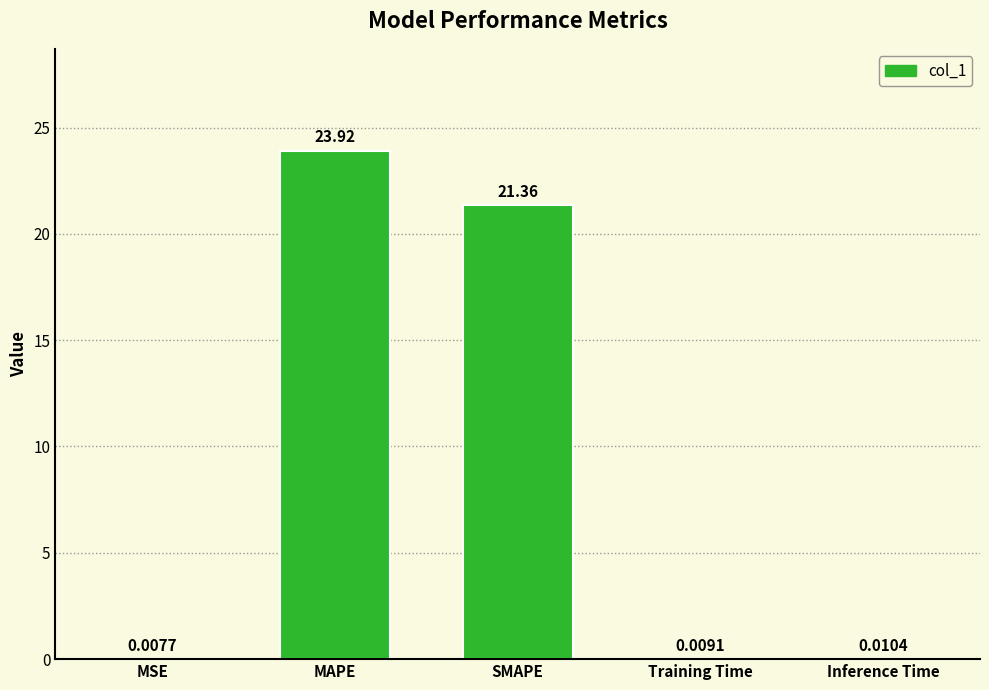

What is the sum of all values?

45.3